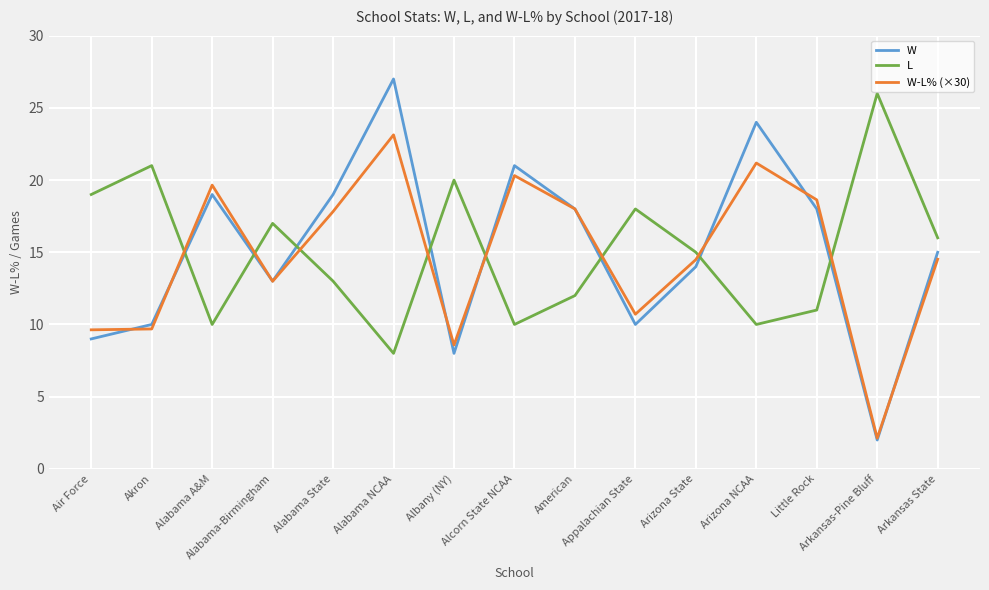

The value of W at Alabama A&M is 19.0. True or false?

True